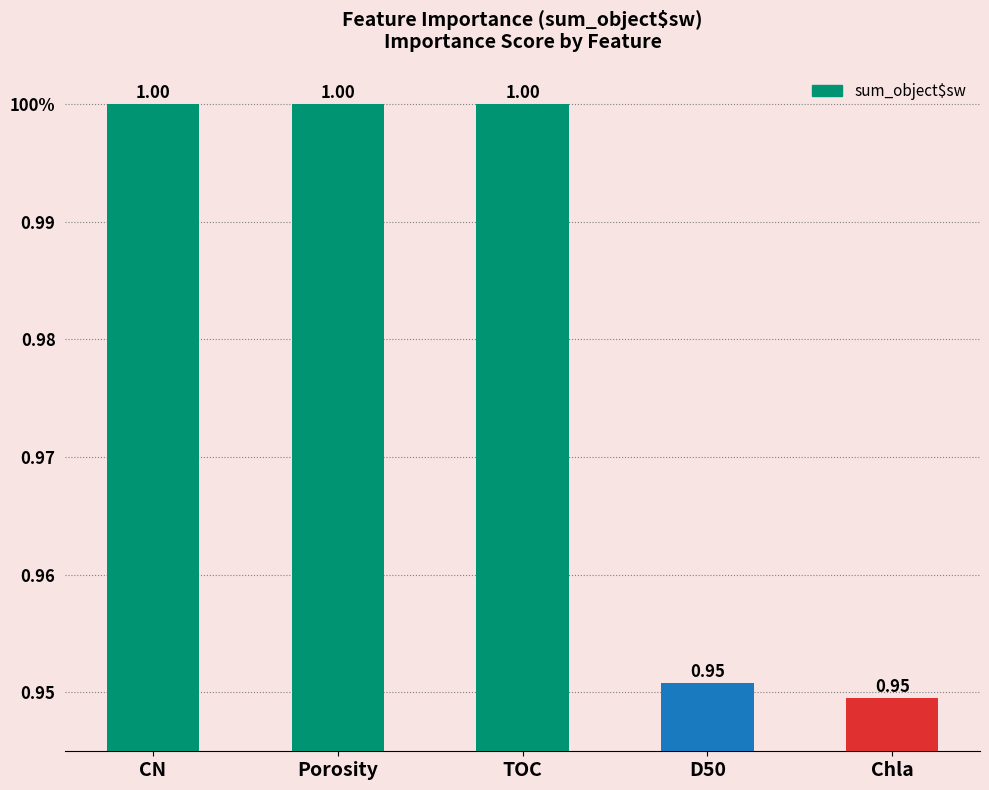

Are the bars horizontal?

No